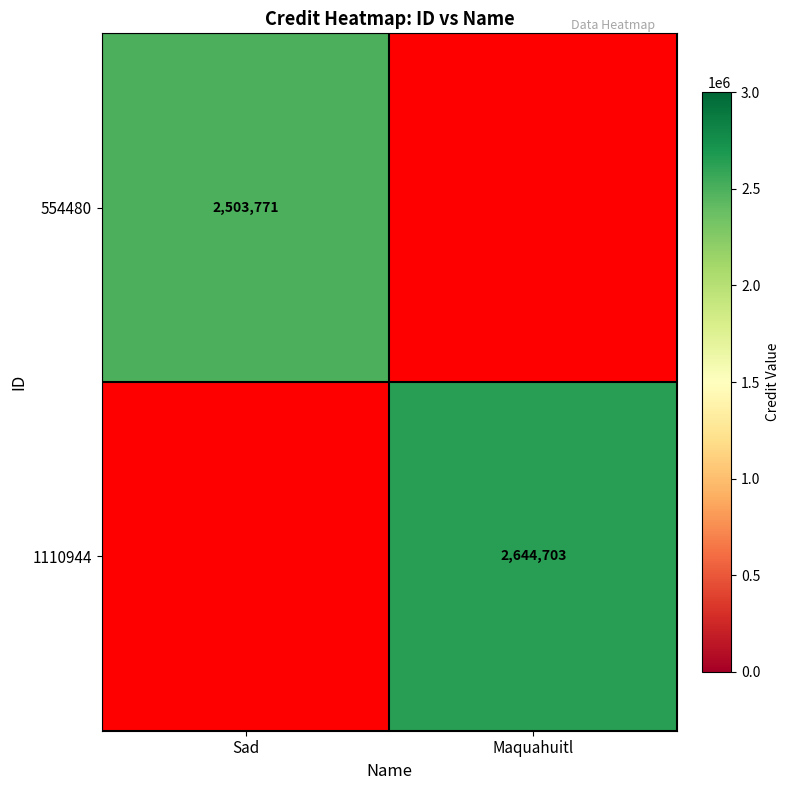

The 554480 series shows 868280 at Sad. True or false?

False